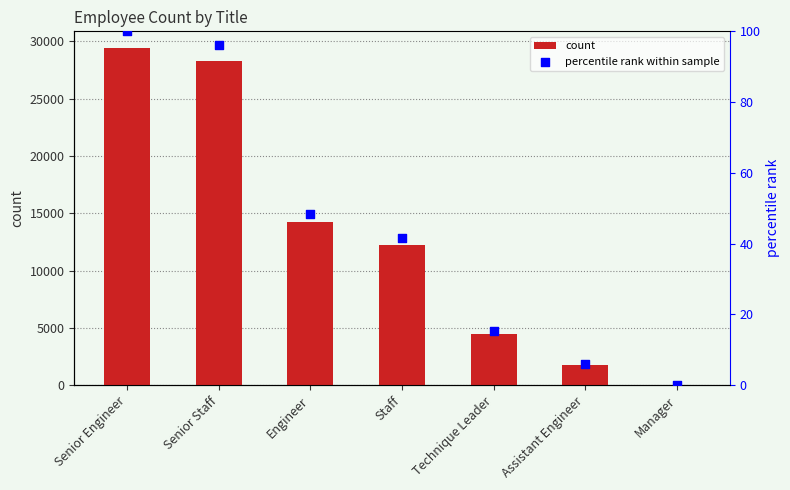

Which series reaches the minimum Y coordinate?

percentile rank within sample